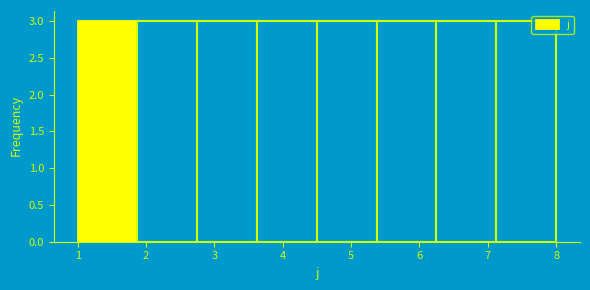

What is the height of the bar covering 1.0 to 1.9 on the x-axis? Neither the bar edges nor the heights are printed on the chart, so give them approximately, as read against the axes.

3